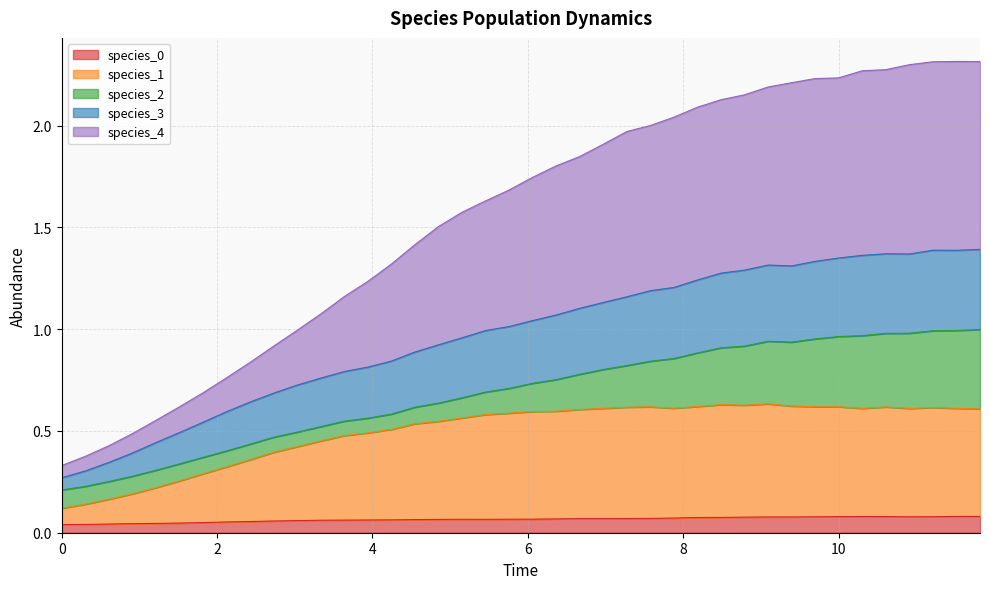

What is the lowest value of the species_1 series?

0.1